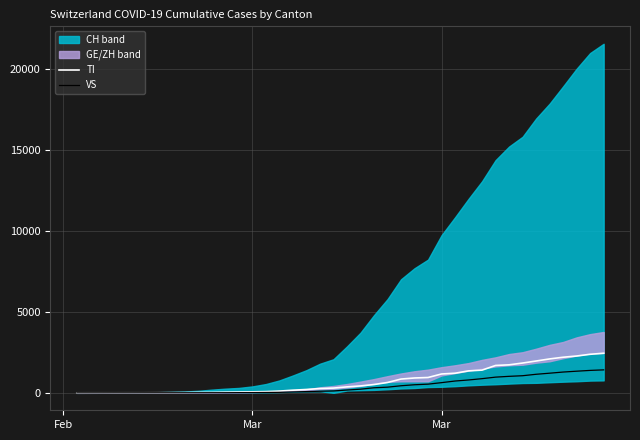

What is the average value of the VS series?

420